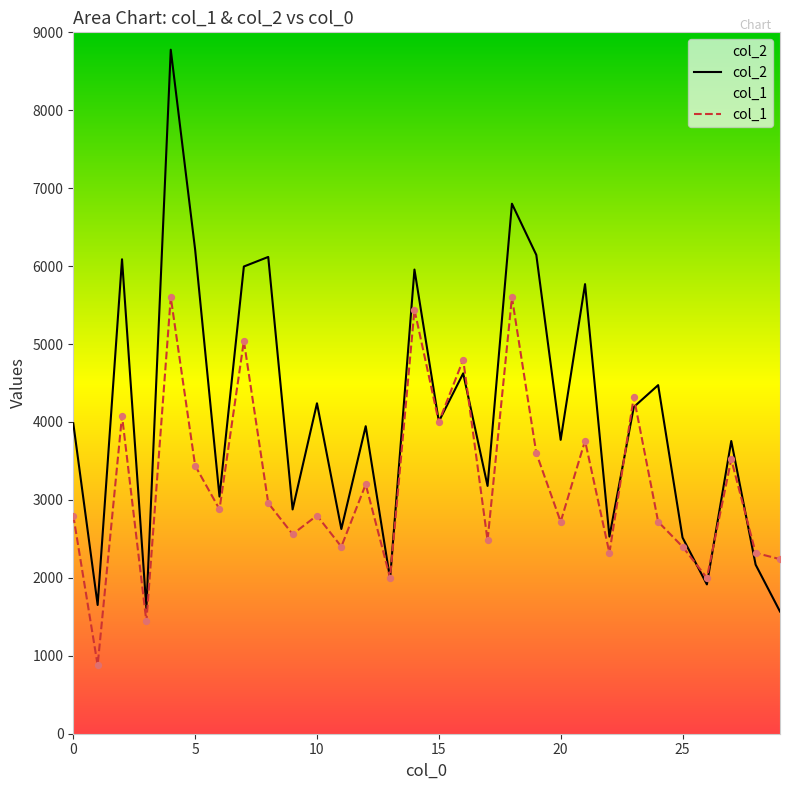

Which series has the largest total across all categories?

col_2